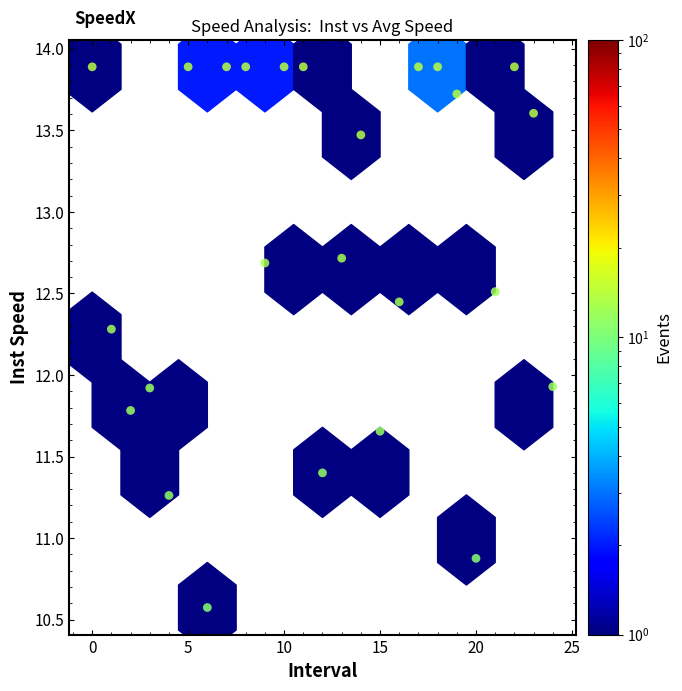

What is the range of Y values (max minus min)?

3.3